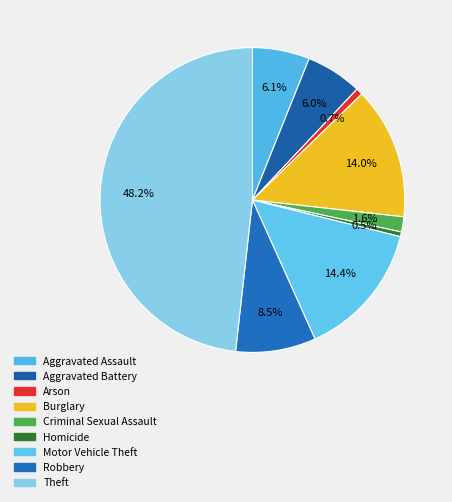

Is it true that Robbery is 8% of the pie?

True